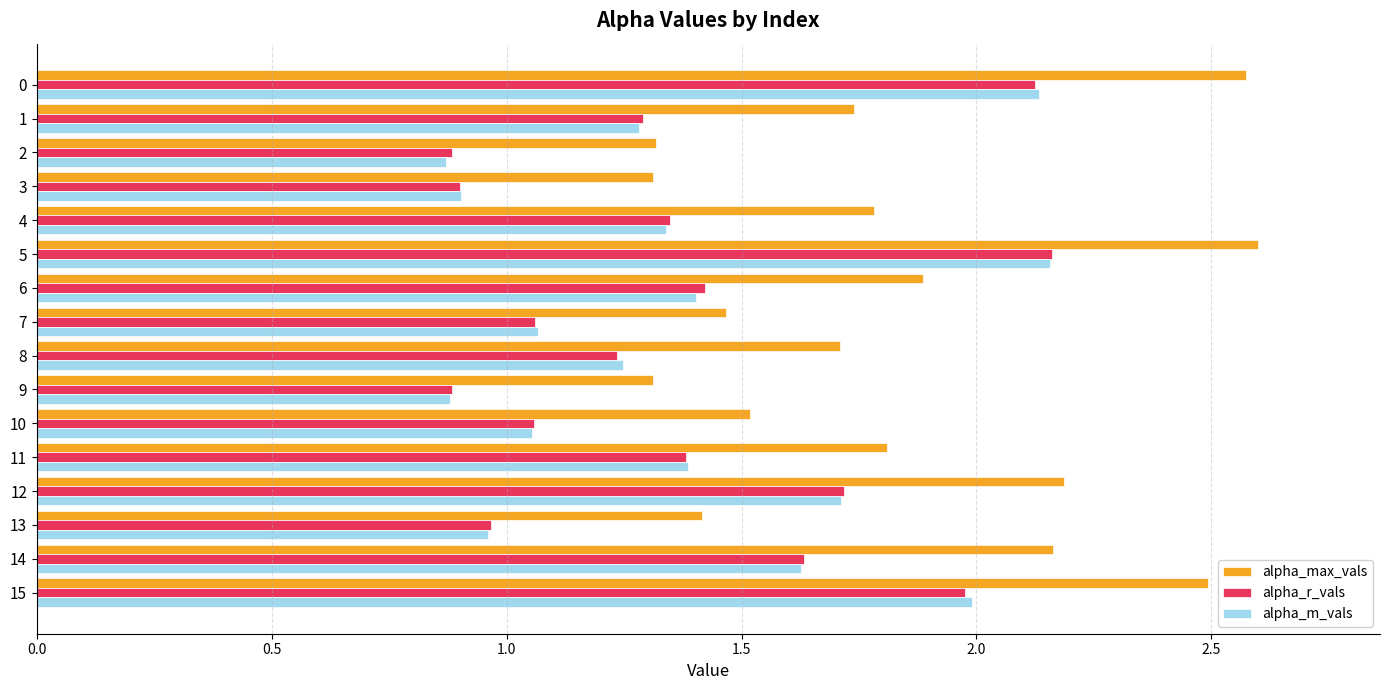

How many data points in alpha_r_vals are less than 1?

4